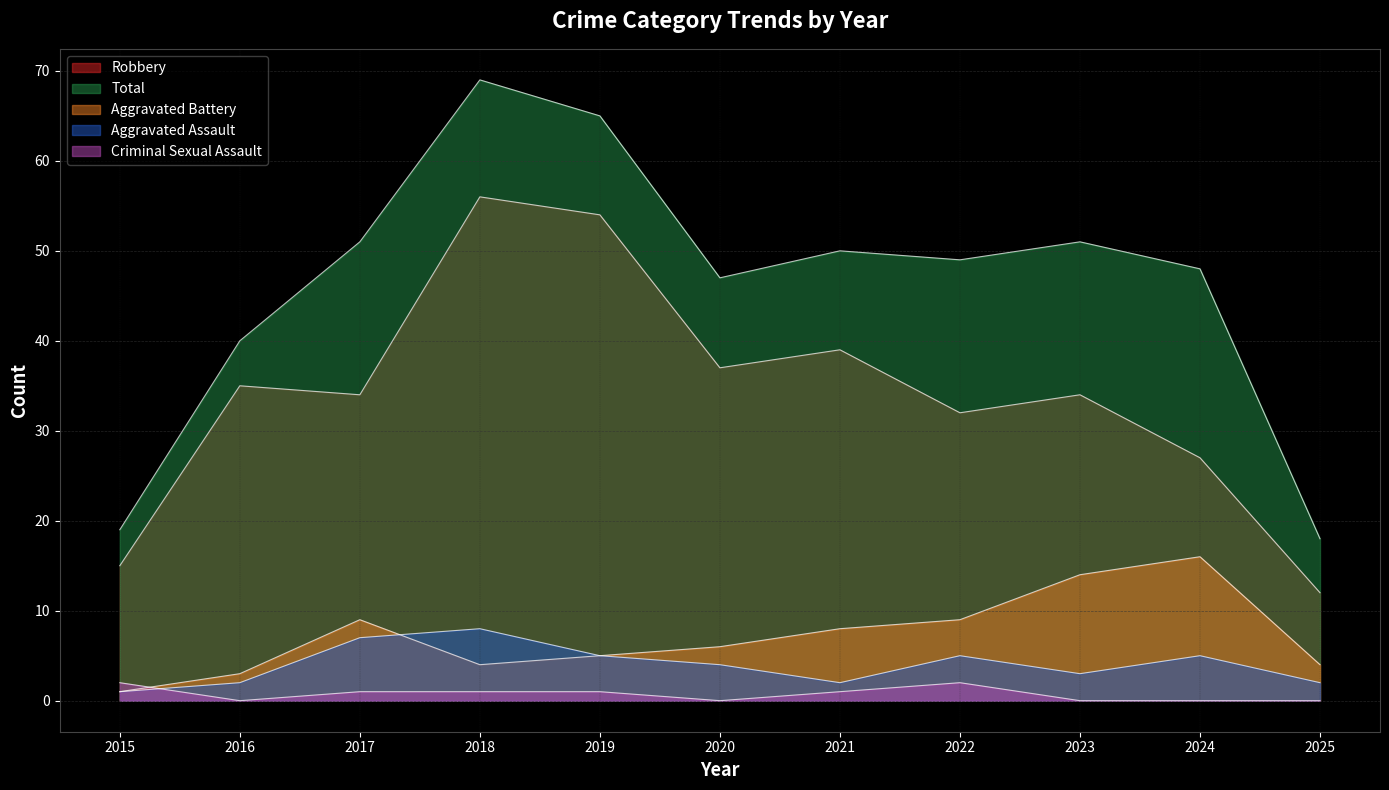

What is the value of the Total point at the 2nd from the left?

40